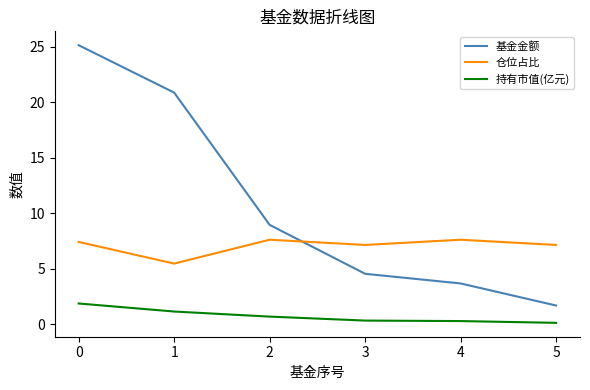

What is the difference between the 基金金额 values at 4 and 3?

0.9